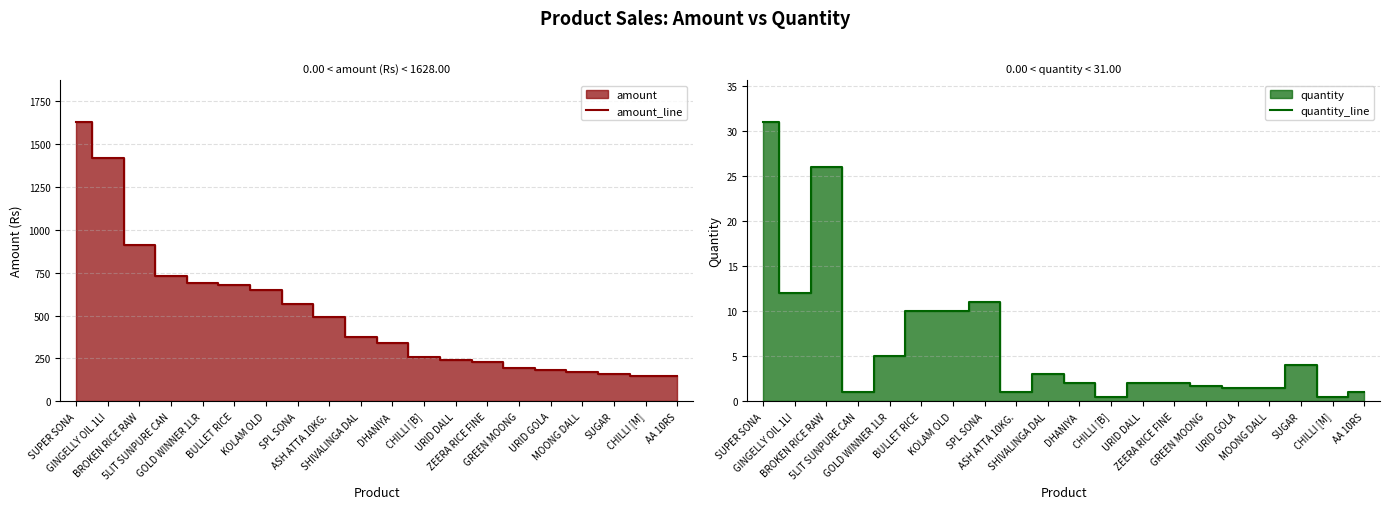

Is the value of quantity_line at DHANIYA greater than the value of amount_line at DHANIYA?

No